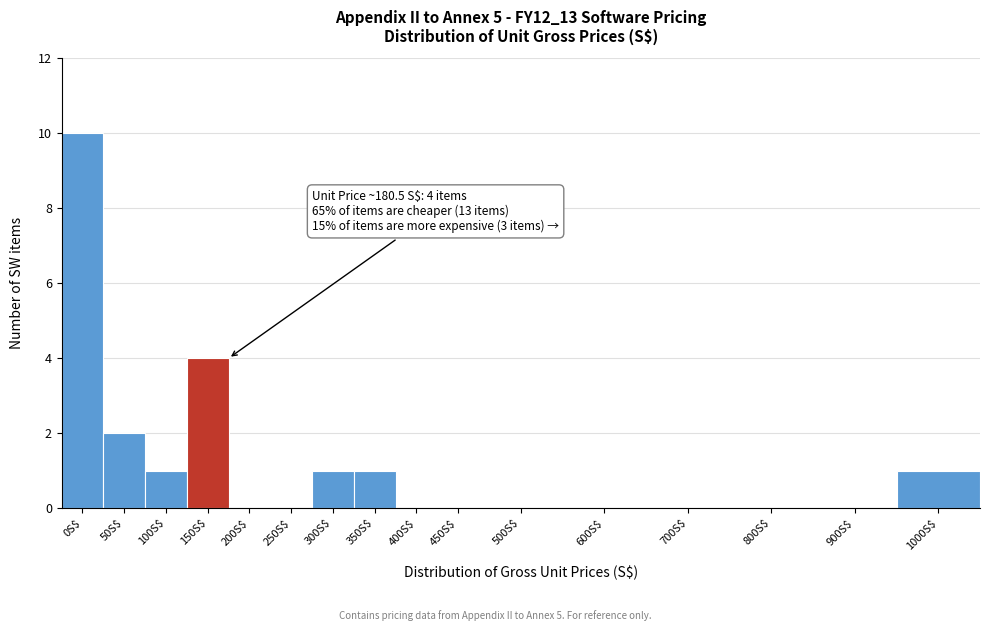

Which label corresponds to the largest value in the chart?

0S$